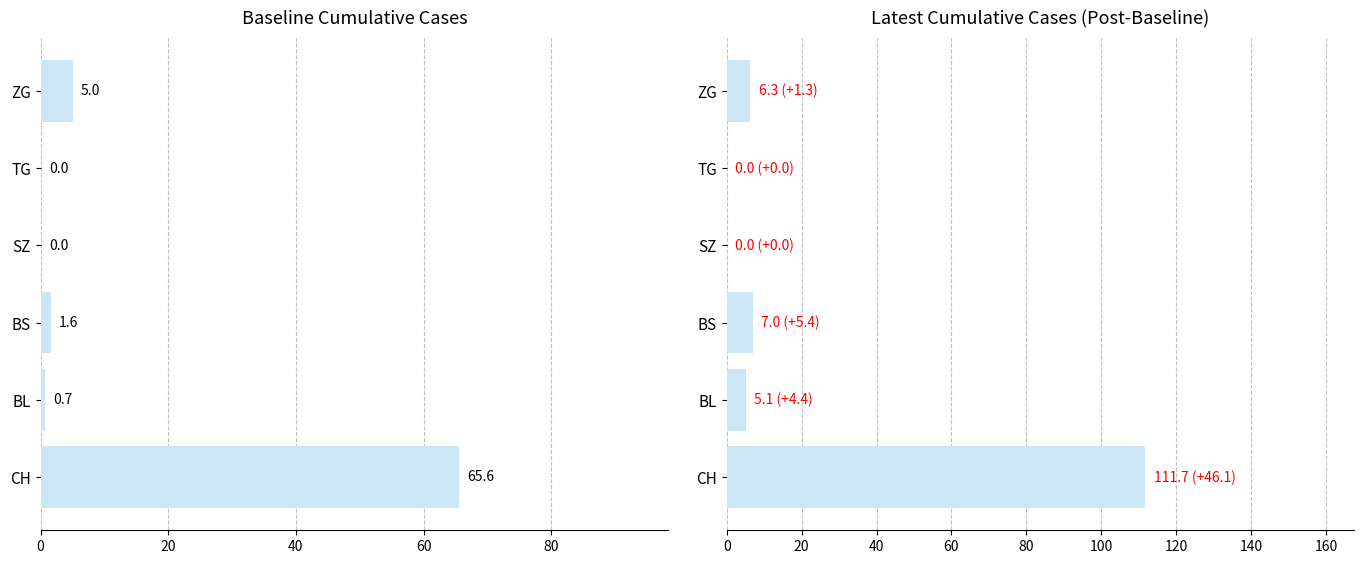

Reading left to right, what are all the values shown in this chart?

Baseline: 65.6	0.7	1.6	0.0	0.0	5.0
Latest: 111.7	5.1	7.0	0.0	0.0	6.3